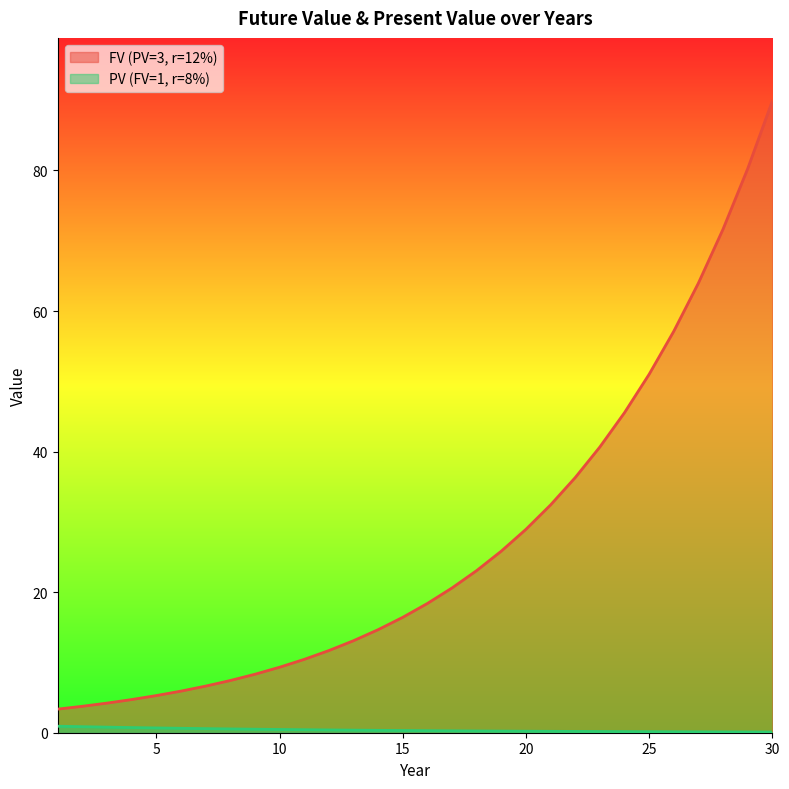

At which label does PV (FV=1, r=8%) reach its minimum?

30